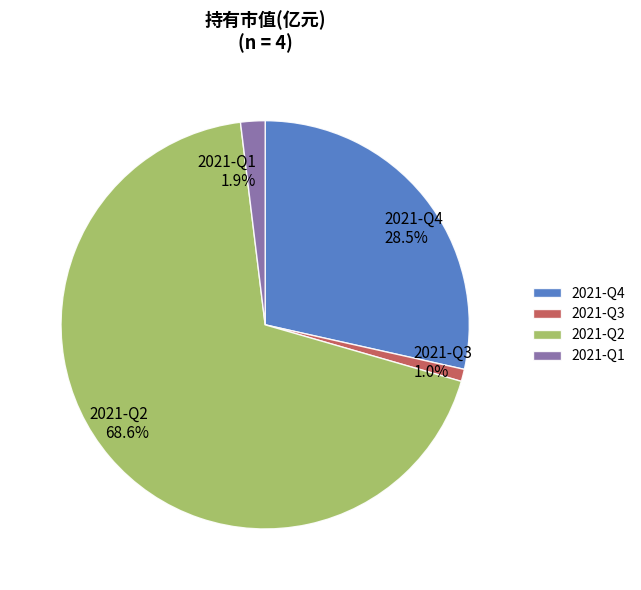

True or false: 2021-Q3 accounts for 1% of the total.

True